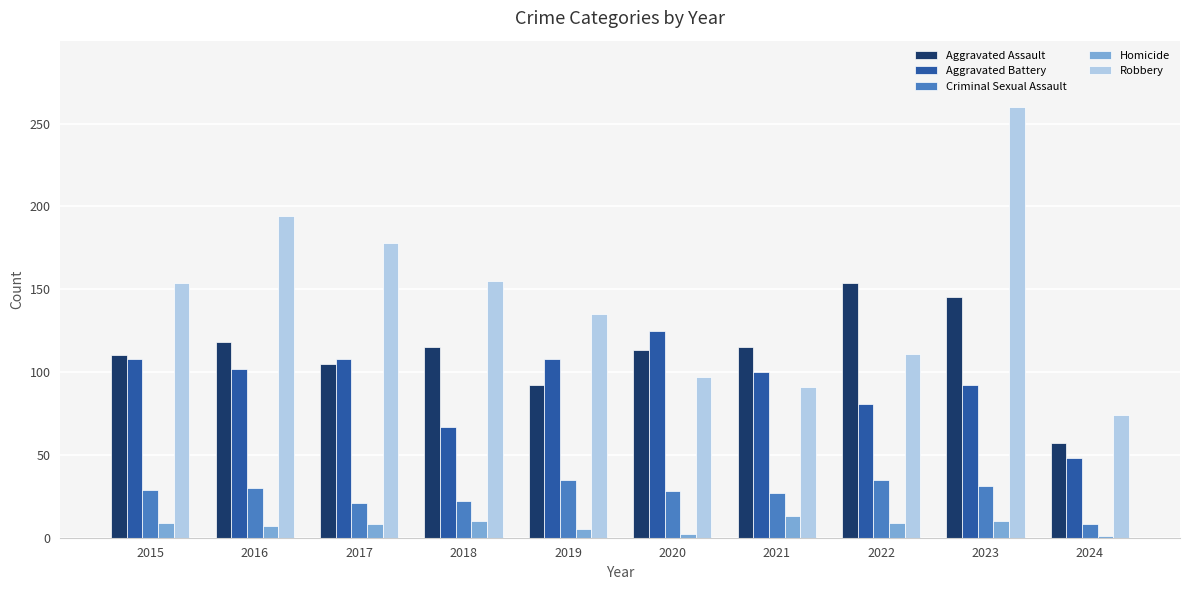

What is the maximum value shown in the chart?

260